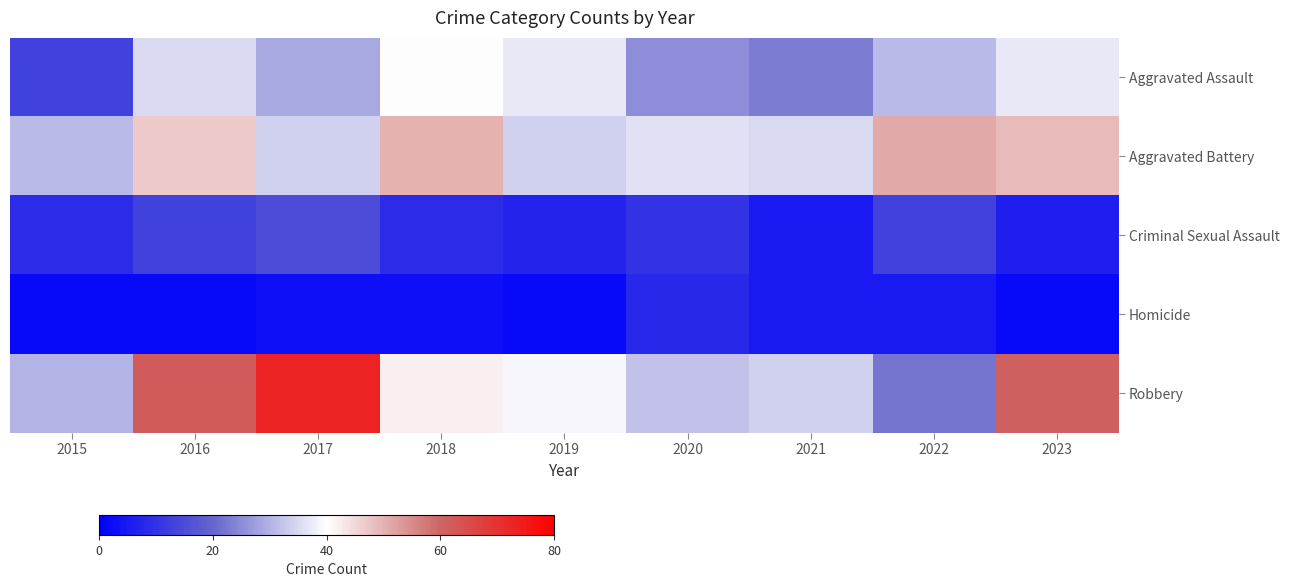

Reading right to left, transcribe all the data shown in this chart.

Aggravated Assault: 2023=37	2022=31	2021=23	2020=25	2019=37	2018=40	2017=29	2016=35	2015=13
Aggravated Battery: 2023=49	2022=51	2021=35	2020=36	2019=34	2018=50	2017=34	2016=47	2015=31
Criminal Sexual Assault: 2023=6	2022=13	2021=5	2020=10	2019=7	2018=9	2017=15	2016=13	2015=9
Homicide: 2023=2	2022=5	2021=5	2020=8	2019=2	2018=3	2017=3	2016=2	2015=2
Robbery: 2023=61	2022=22	2021=34	2020=32	2019=39	2018=42	2017=73	2016=62	2015=30